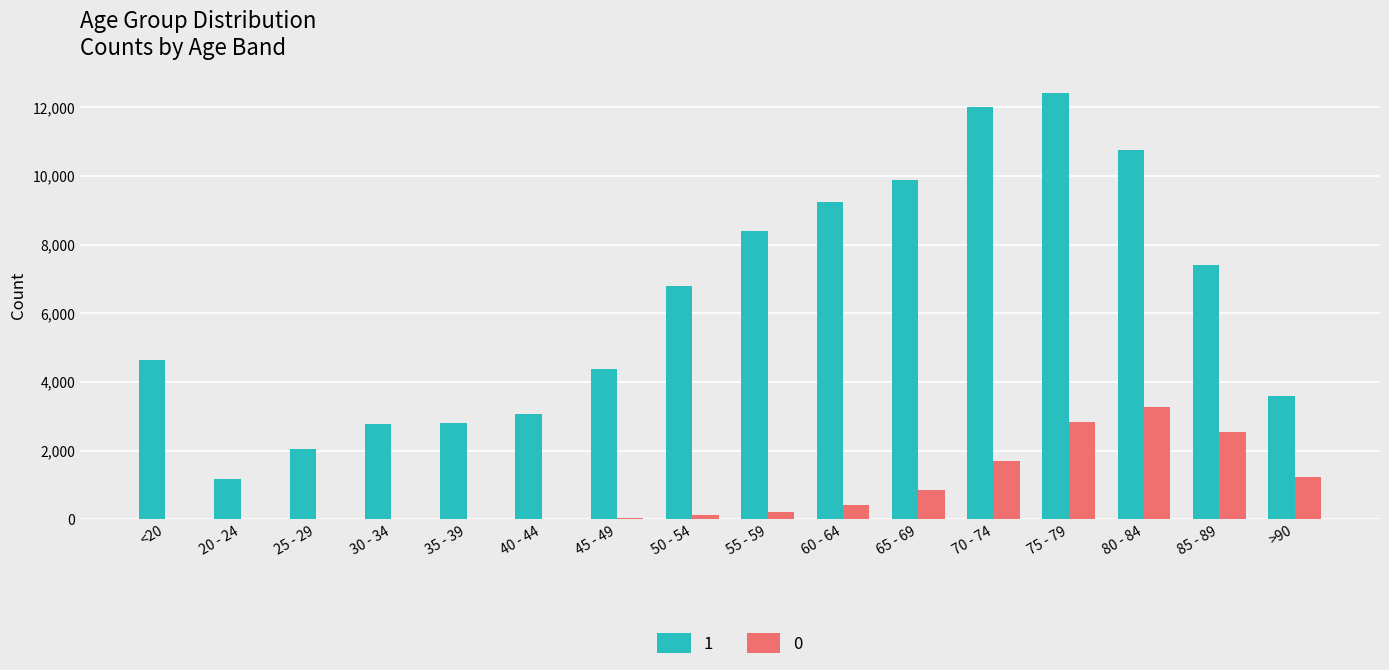

The value of 1 at 85 - 89 is 10165. True or false?

False